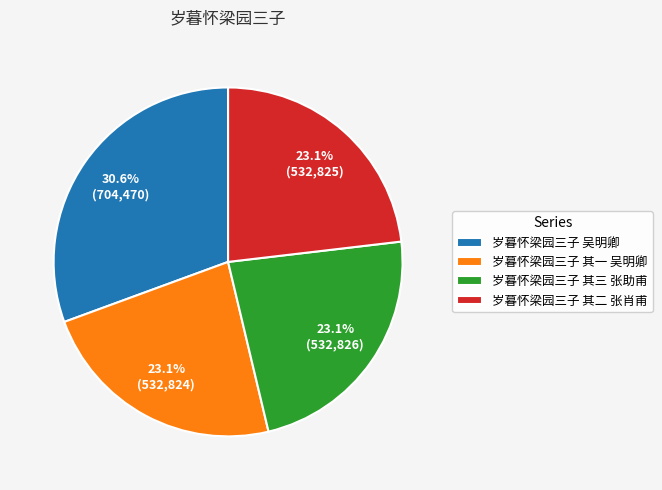

How much of the chart is everything except 岁暮怀梁园三子 吴明卿?

69.4%